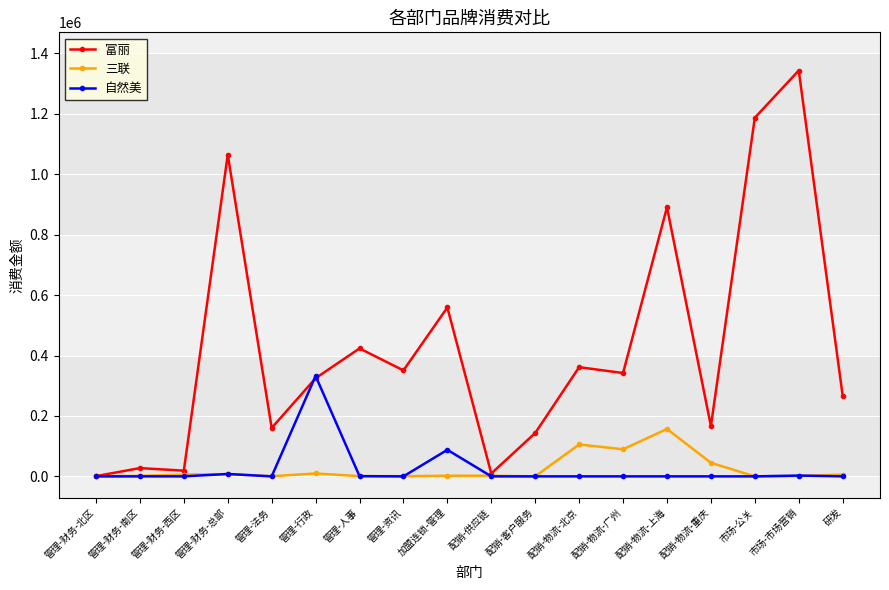

Which series changed the most between 市场-公关 and 市场-市场营销?

富丽